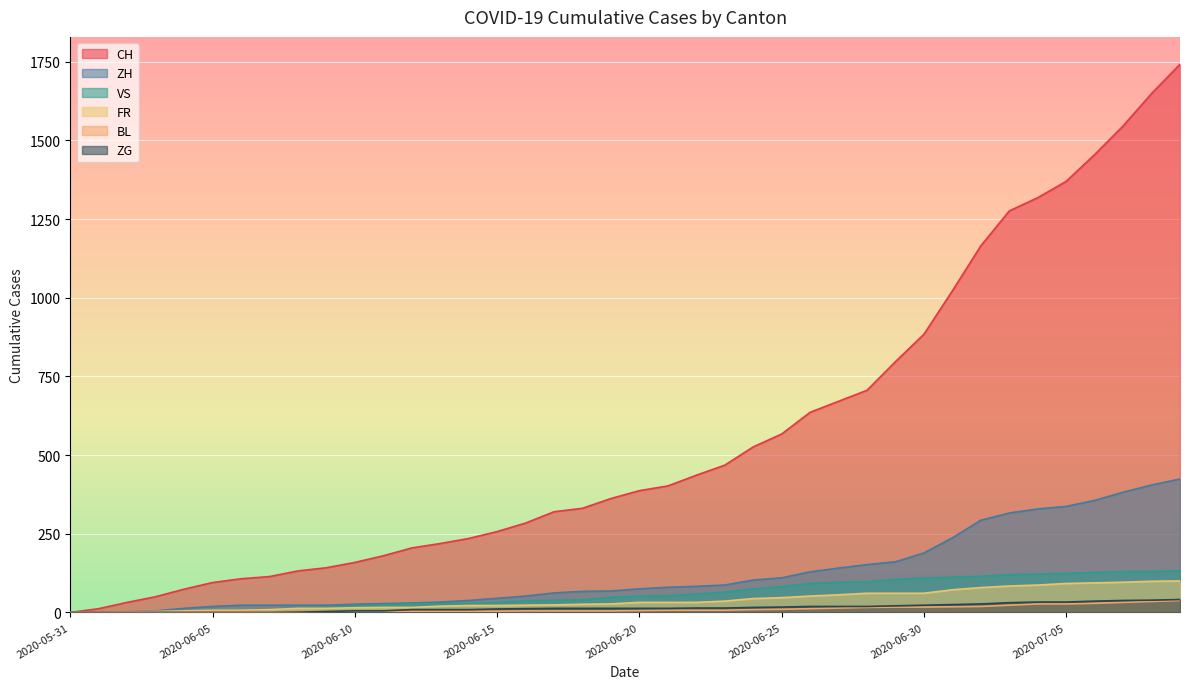

Which series has the widest spread of values?

CH